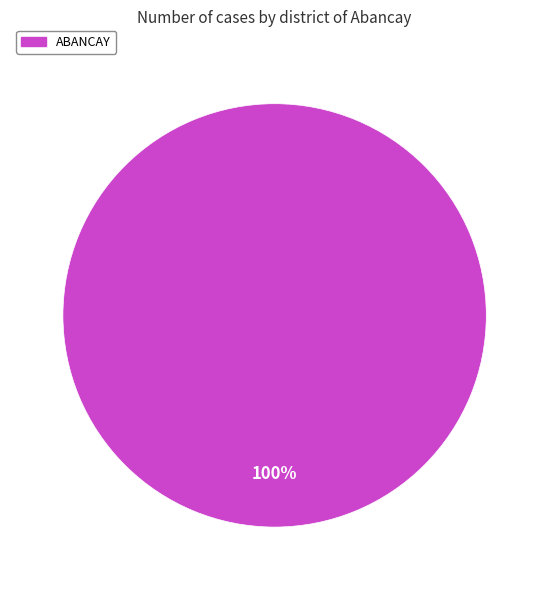

Which slice represents more than half of the pie?

ABANCAY